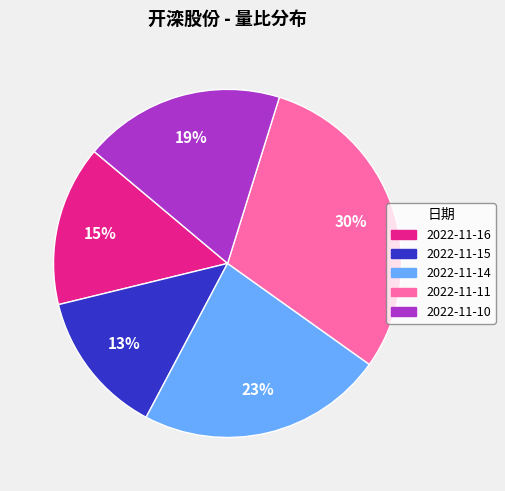

Is the sum of 2022-11-16 and 2022-11-11 greater than half?

No